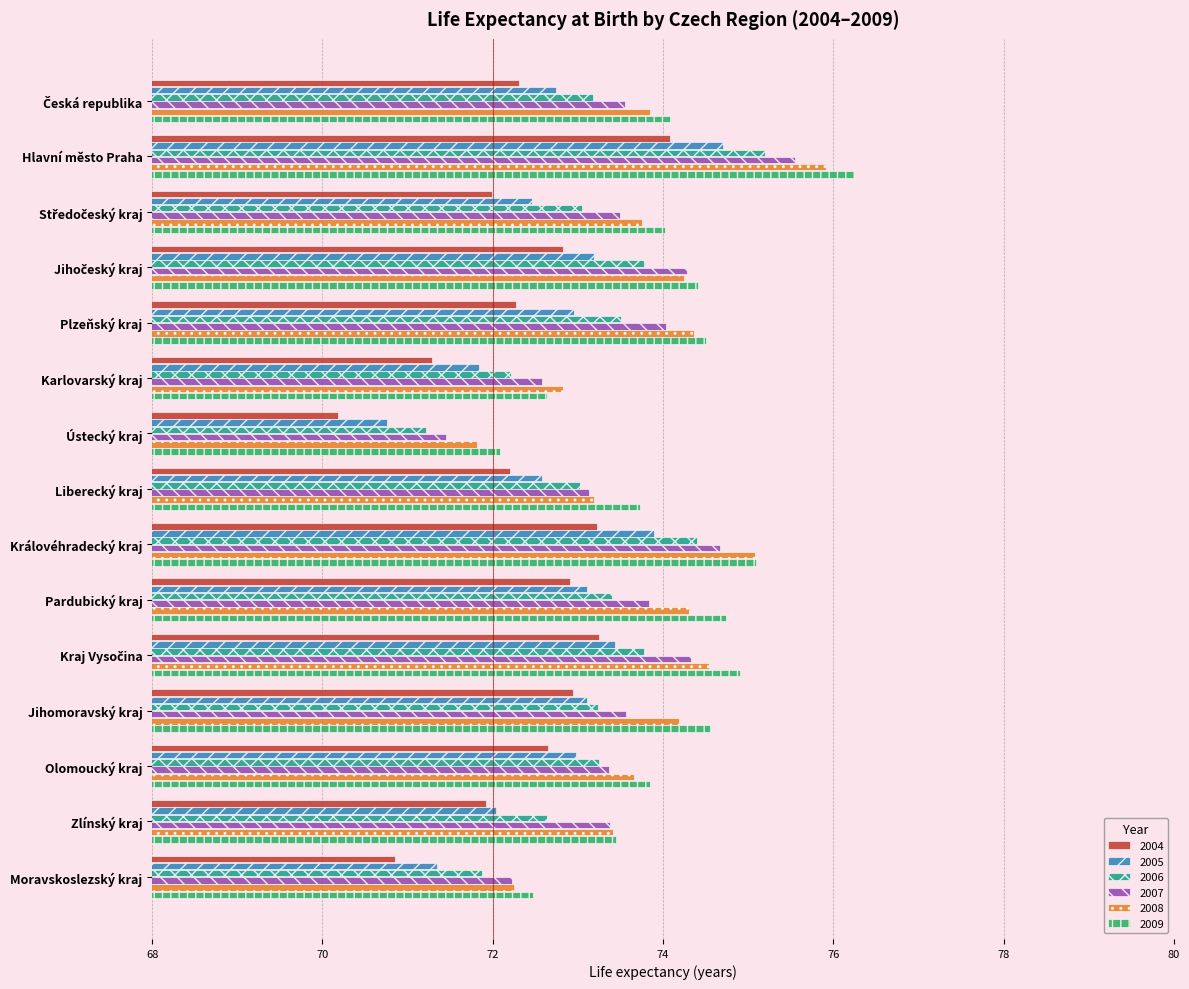

What are all the series names shown in the legend?

2004, 2005, 2006, 2007, 2008, 2009